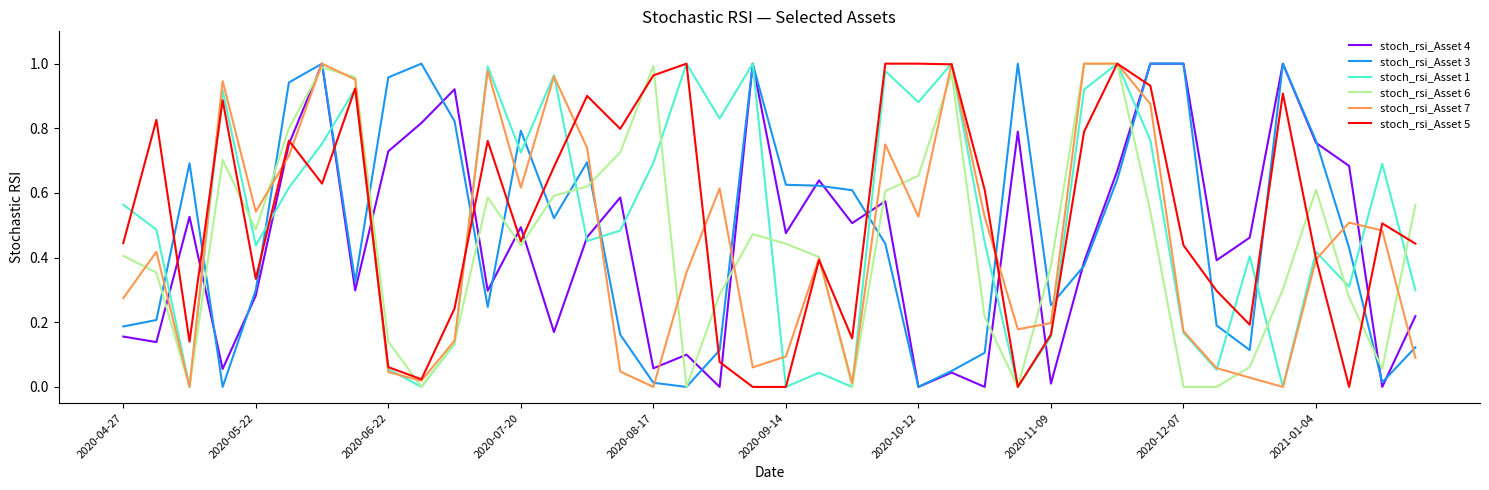

True or false: stoch_rsi_Asset 3 and stoch_rsi_Asset 5 intersect in this chart.

True